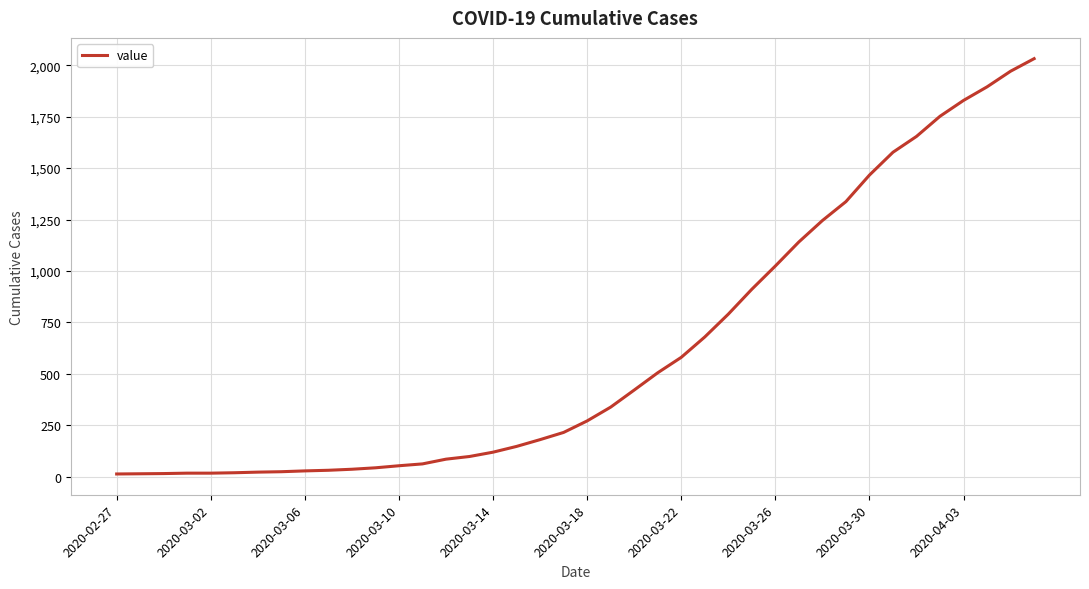

What is the sum of all values?

24656